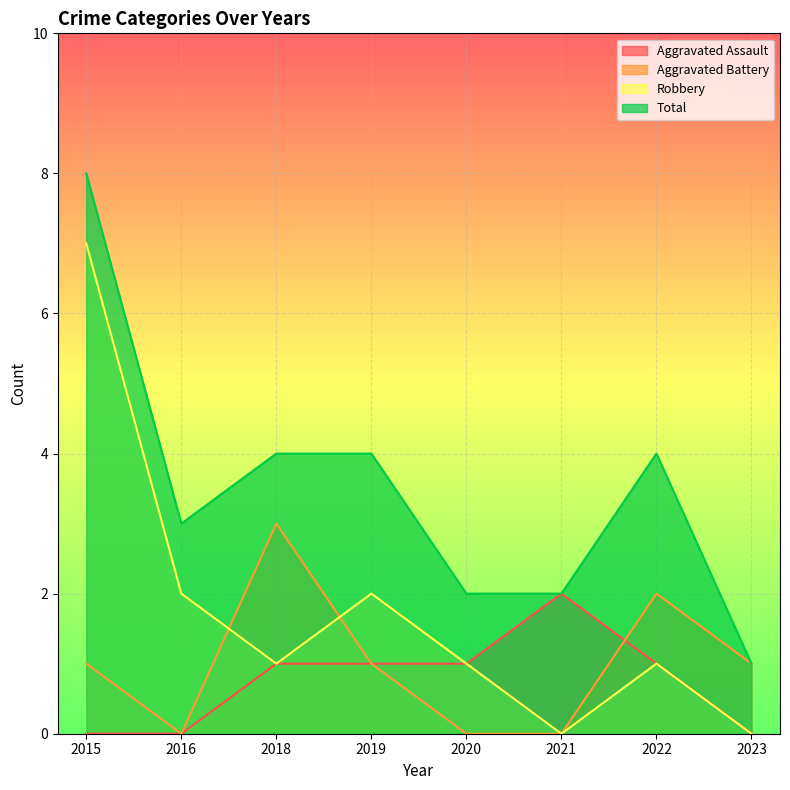

What is the difference between the Aggravated Battery values at 2015 and 2016?

1